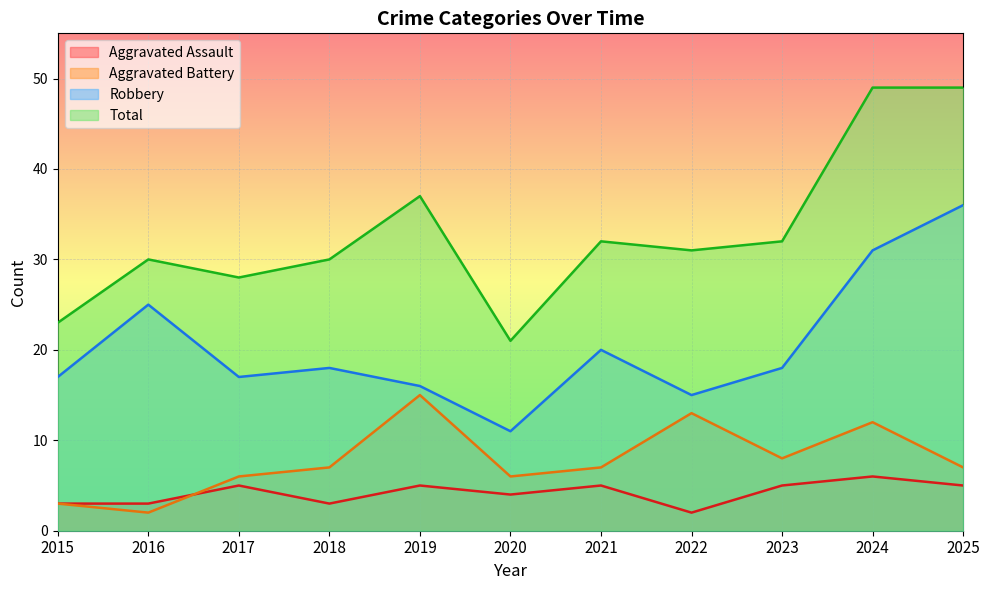

True or false: Robbery has more than 0 interior local peaks.

True